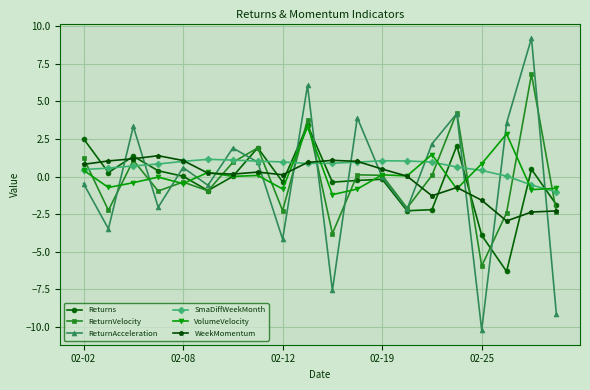

True or false: ReturnAcceleration has more than 1 points higher than both neighbors.

True